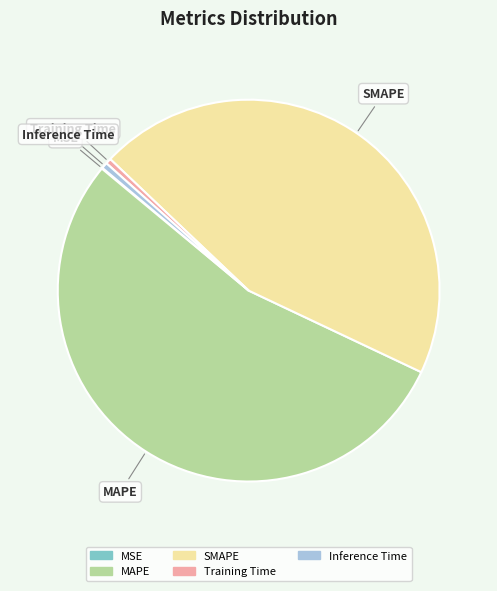

Which slice is the largest?

MAPE